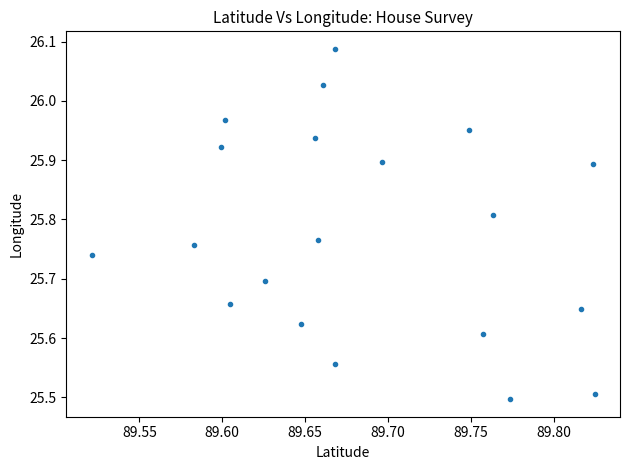

What Y value in the scatter plot is closest to 25?

25.5